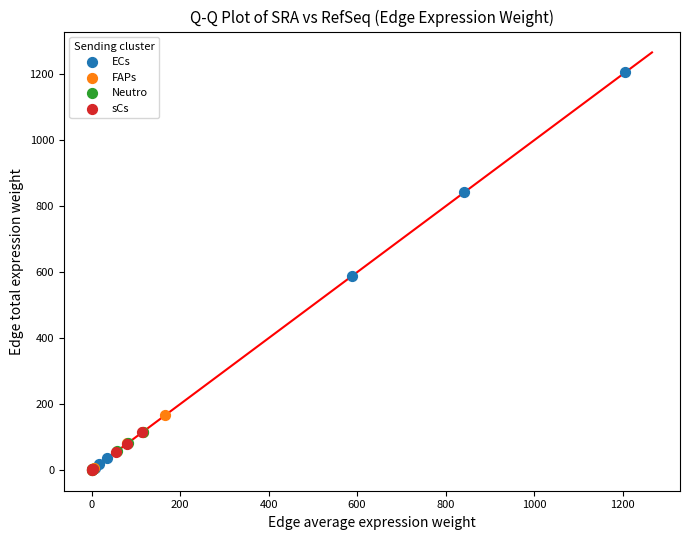

Which series has the largest Y range (max minus min)?

ECs